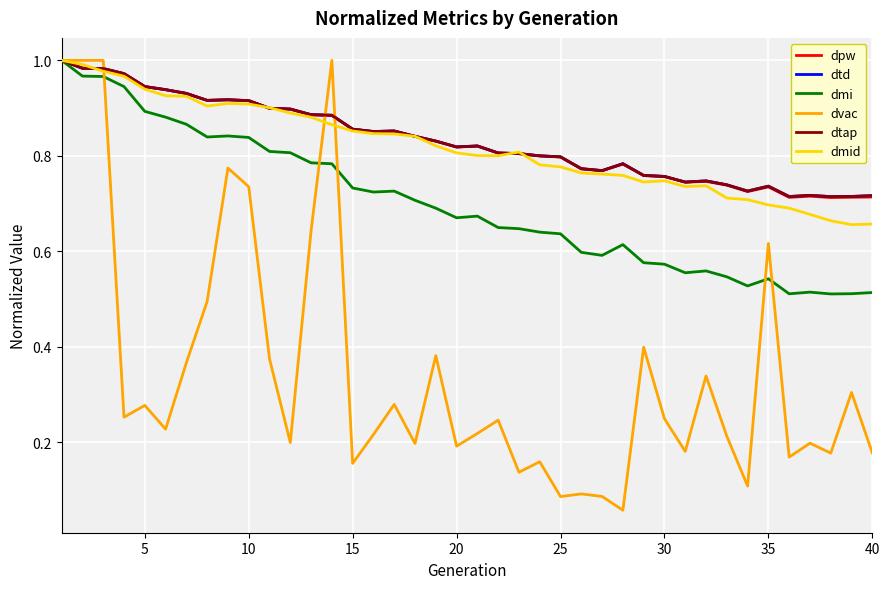

What is the highest value of the dtap series?

1.0